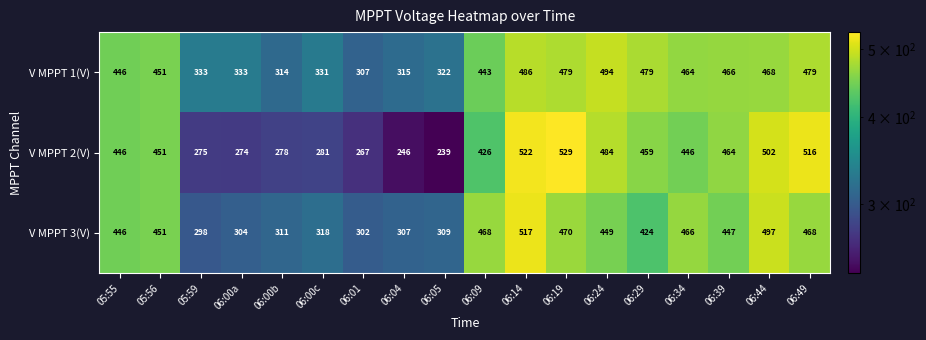

What is the sum of the V MPPT 2(V) values at 06:49 and 06:09?

942